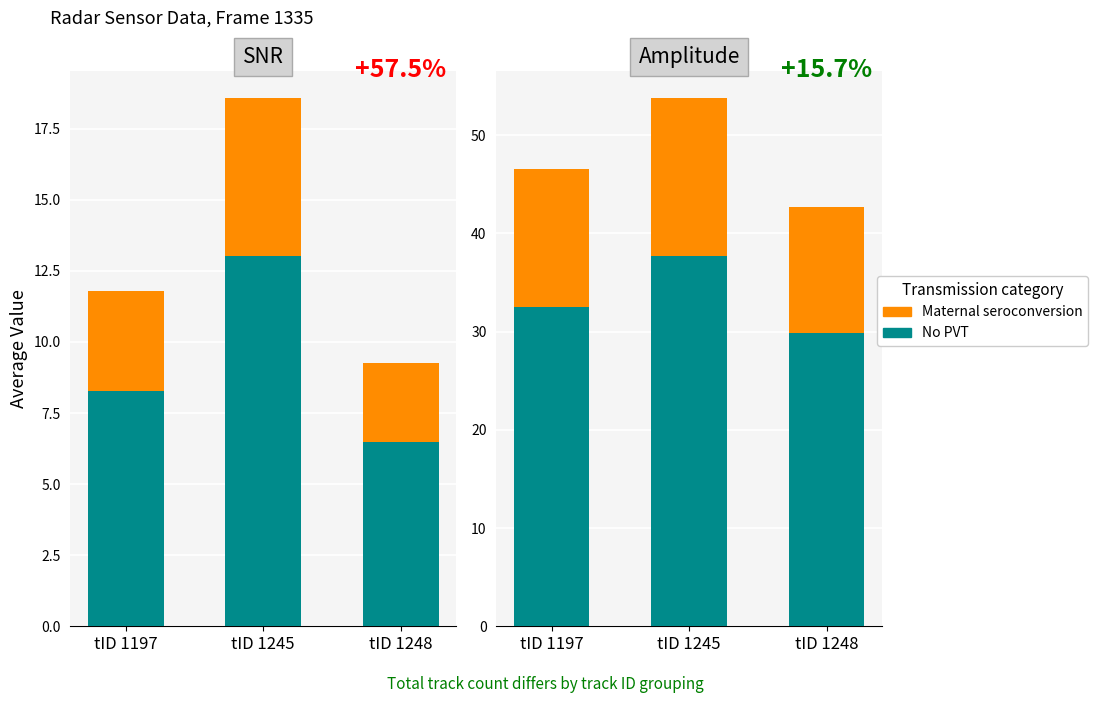

What is the difference between the maximum and minimum values in the No PVT series?

7.8